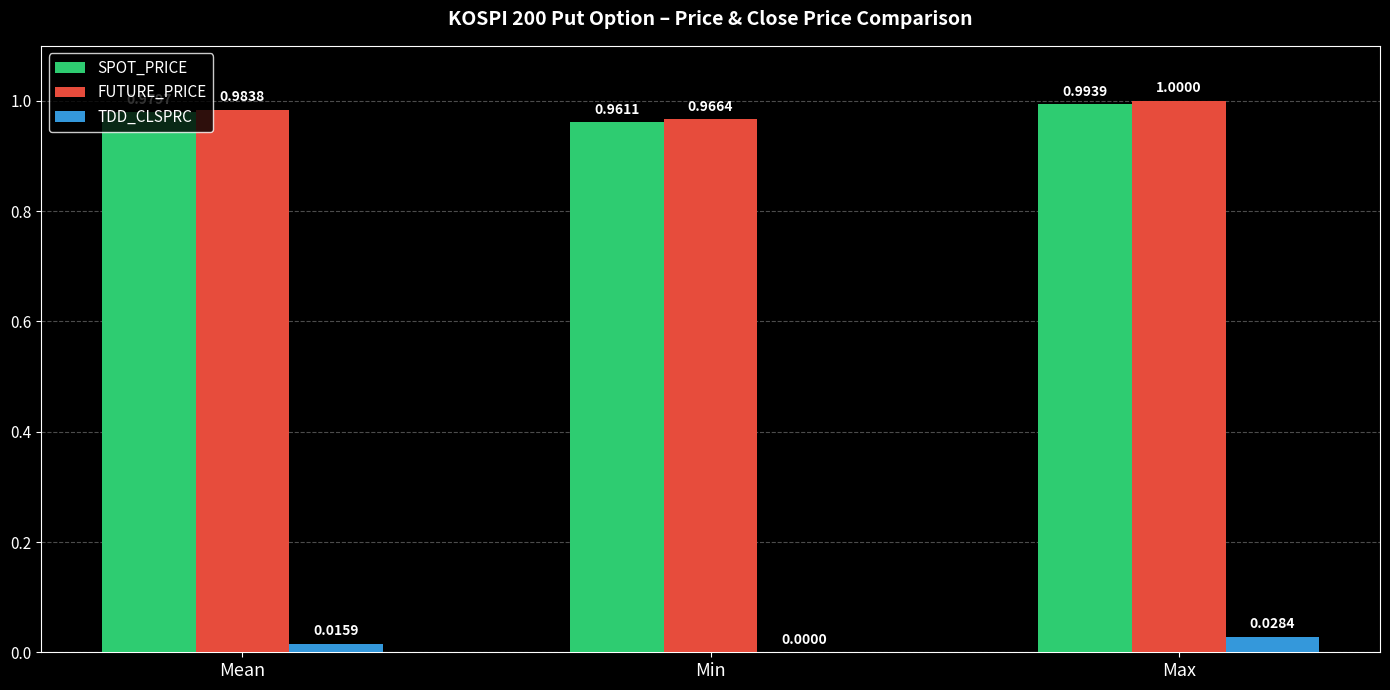

True or false: TDD_CLSPRC has a value of 0.0 at Max.

True